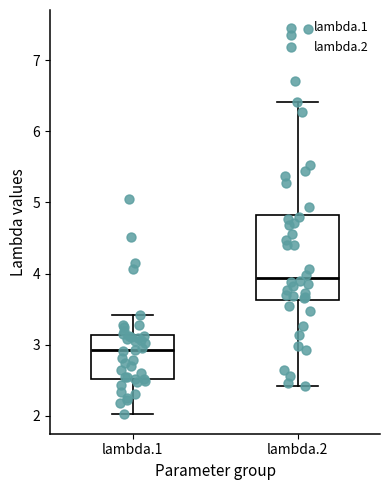

Reading left to right, read every box against the y-axis: the position of its median line, the range the box covers, and the ends of its whiskers. The values are not printed on the chart, so give them approximately, as read against the axis.

lambda.1: median 2.9, box 2.5 to 3.1, whiskers 2.0 to 3.4
lambda.2: median 3.9, box 3.6 to 4.8, whiskers 2.4 to 6.4